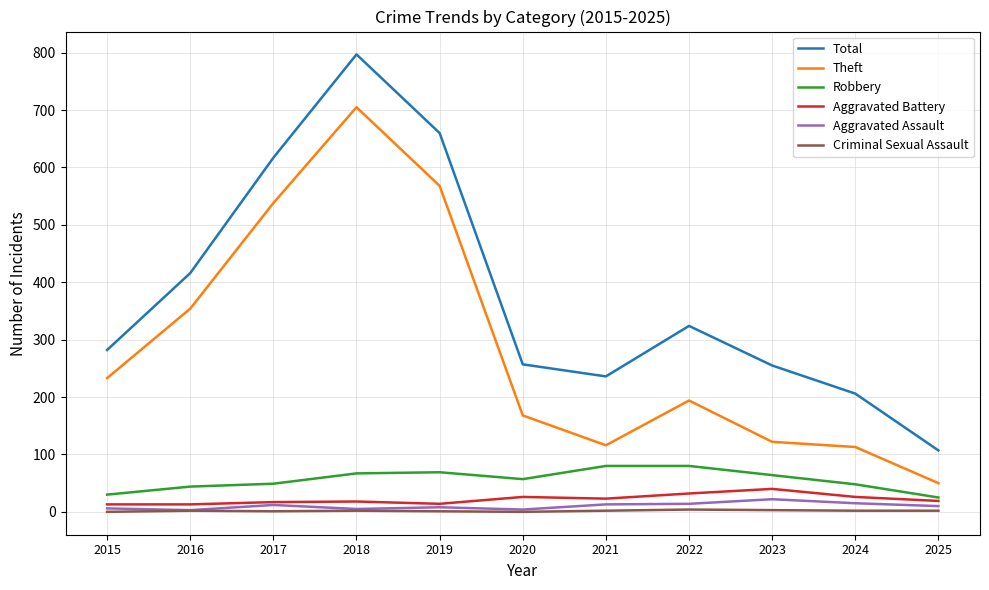

Is the value of Aggravated Battery at 2018 greater than the value of Total at 2022?

No